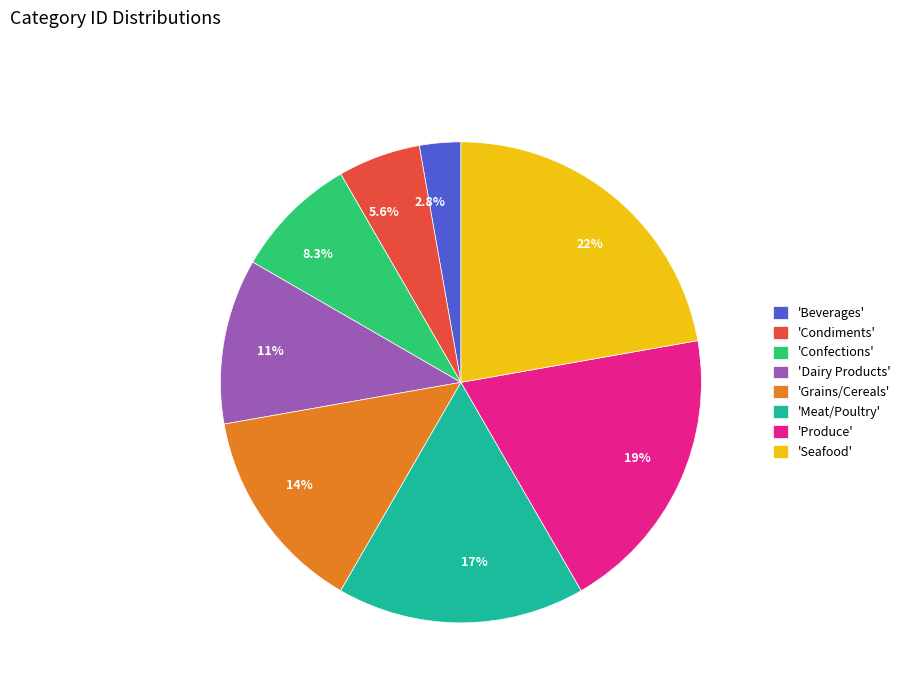

Is there a majority slice in this chart?

No